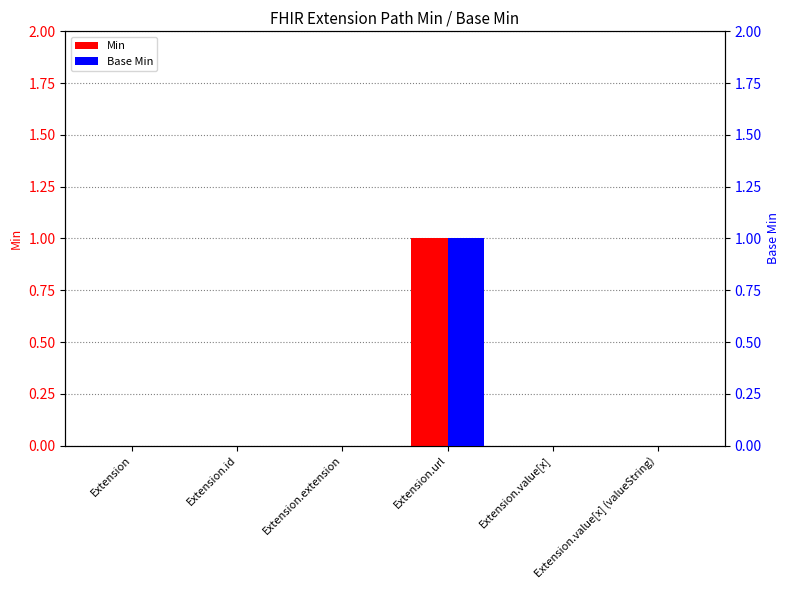

What is the label of the 5th bar from the left?

Extension.value[x]